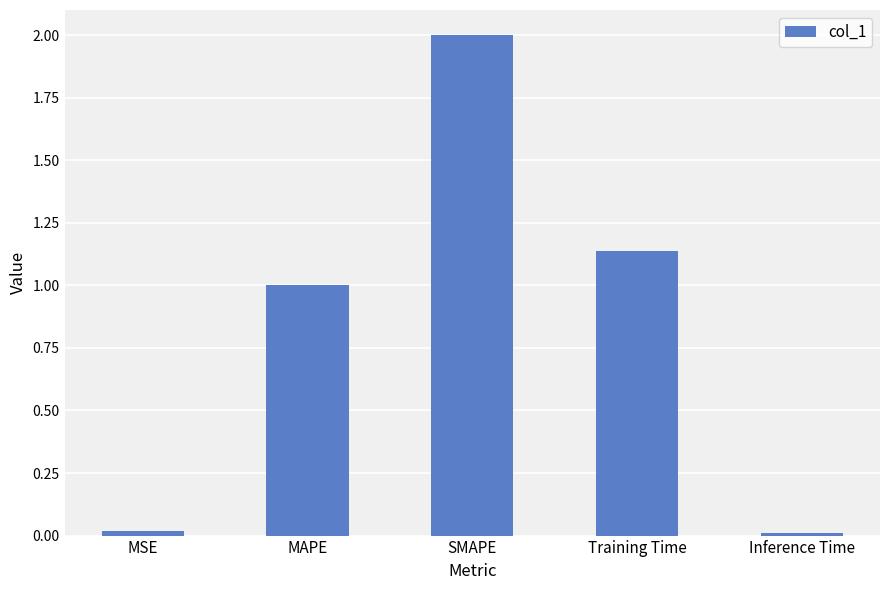

The chart shows a value of 1.8 at MAPE. True or false?

False